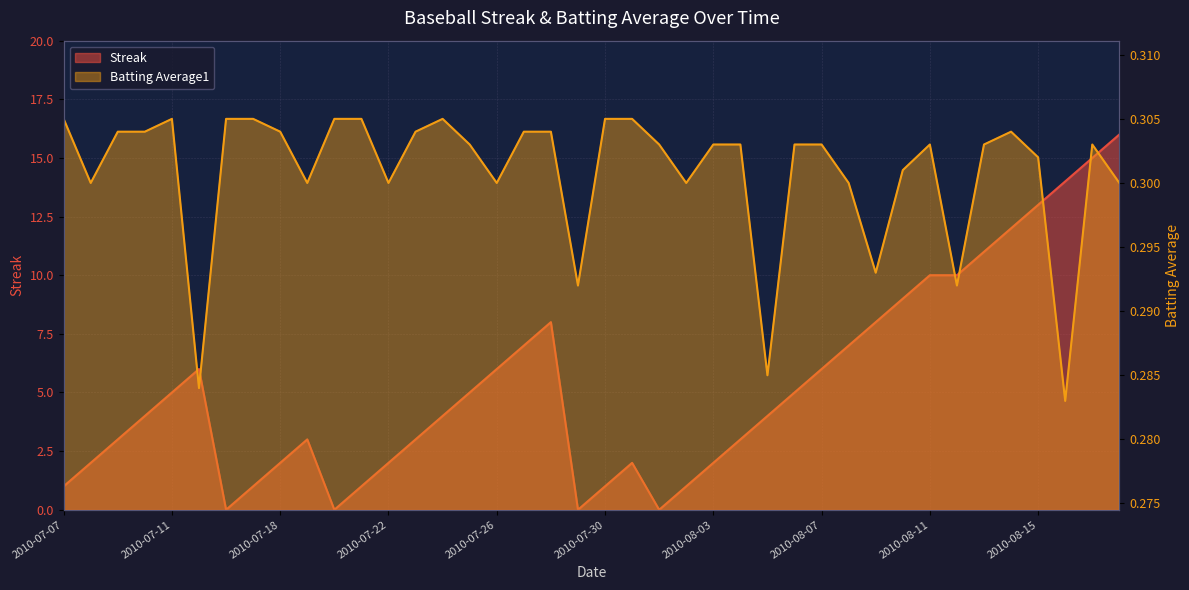

How many intersections are there between Streak and Batting Average1?

8